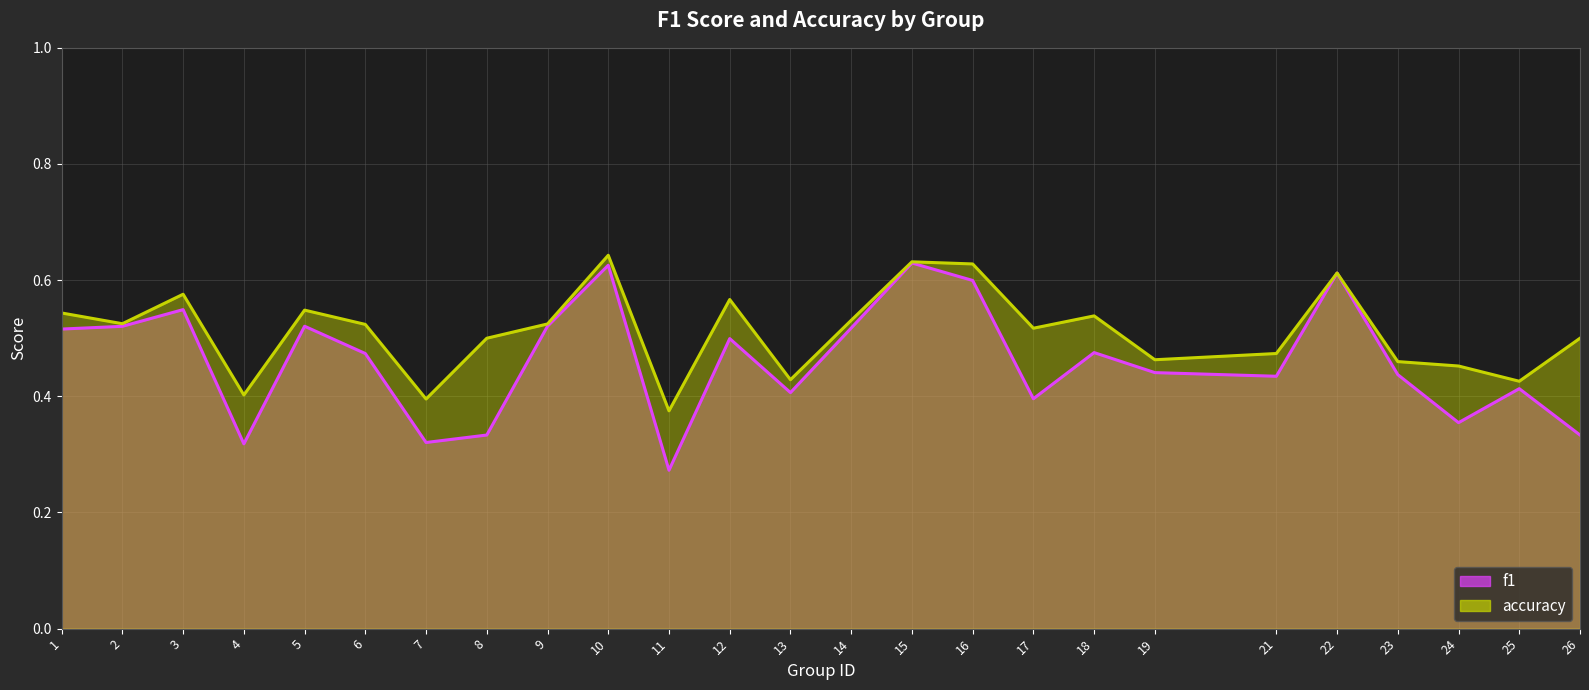

List the series in order of their peak value, highest first.

accuracy_line, f1_line